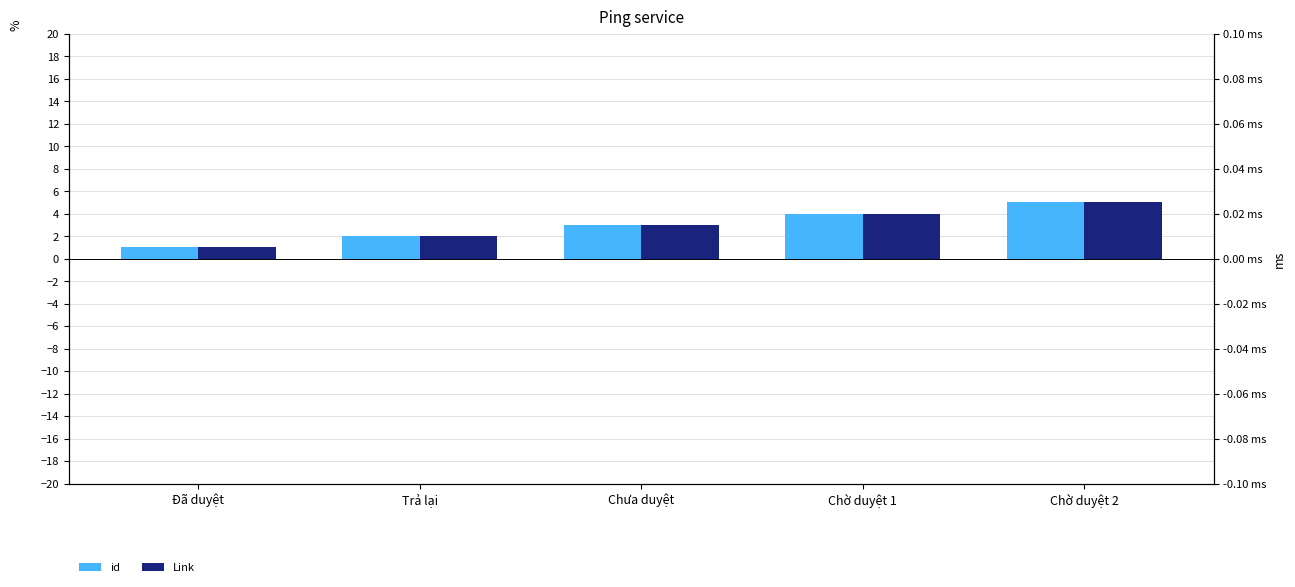

How many categories are shown in the chart?

5